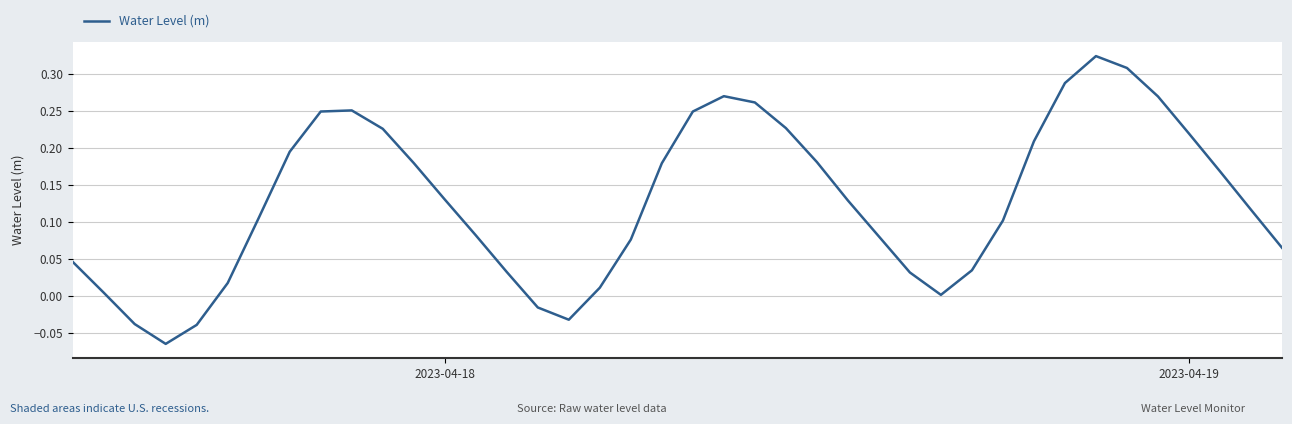

What is the difference between the maximum and minimum values?

0.4